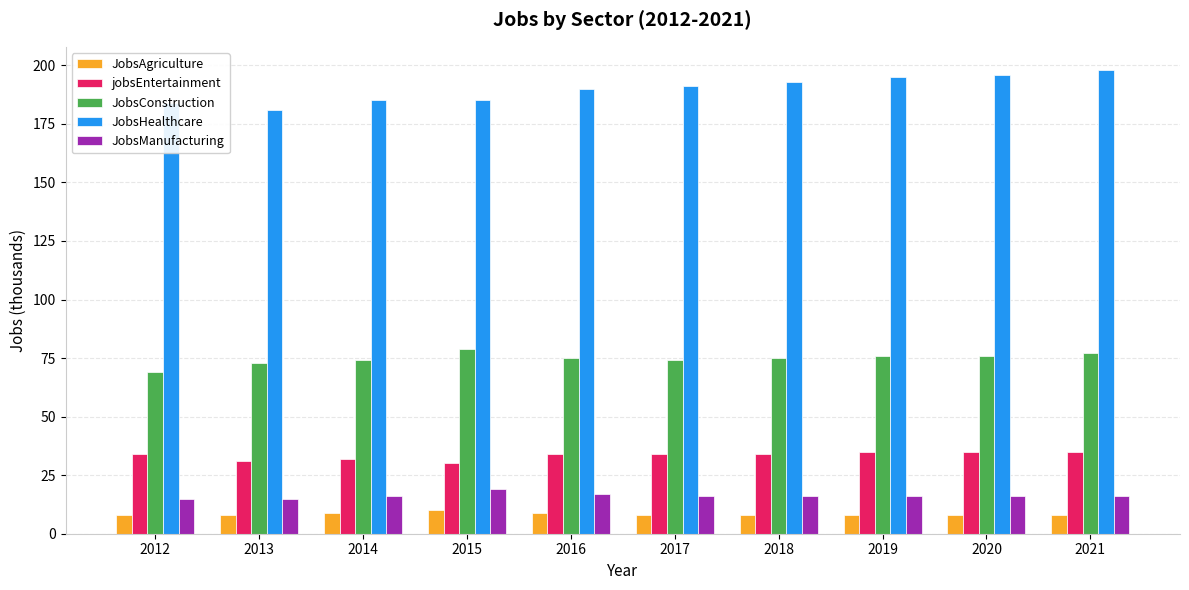

At how many categories does at least one series exceed 66?

10